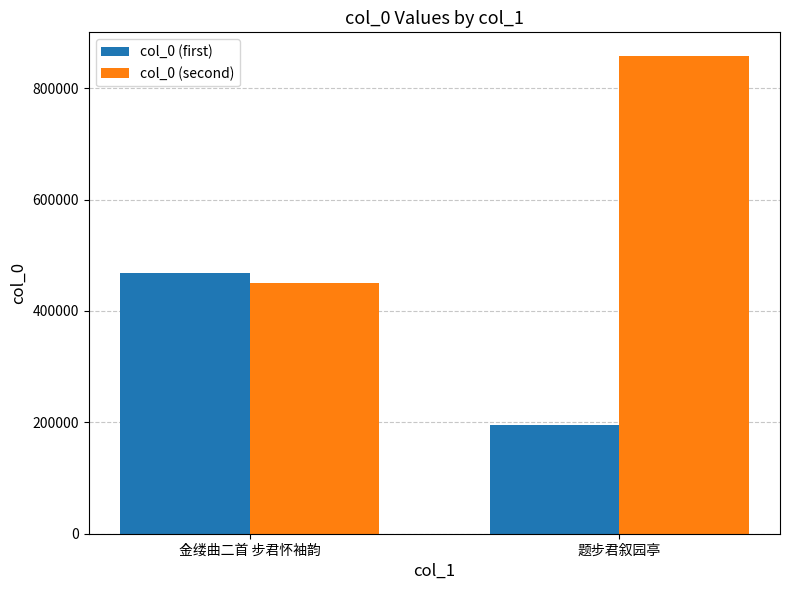

What is the difference between the highest and lowest values at 金缕曲二首 步君怀袖韵?

17248